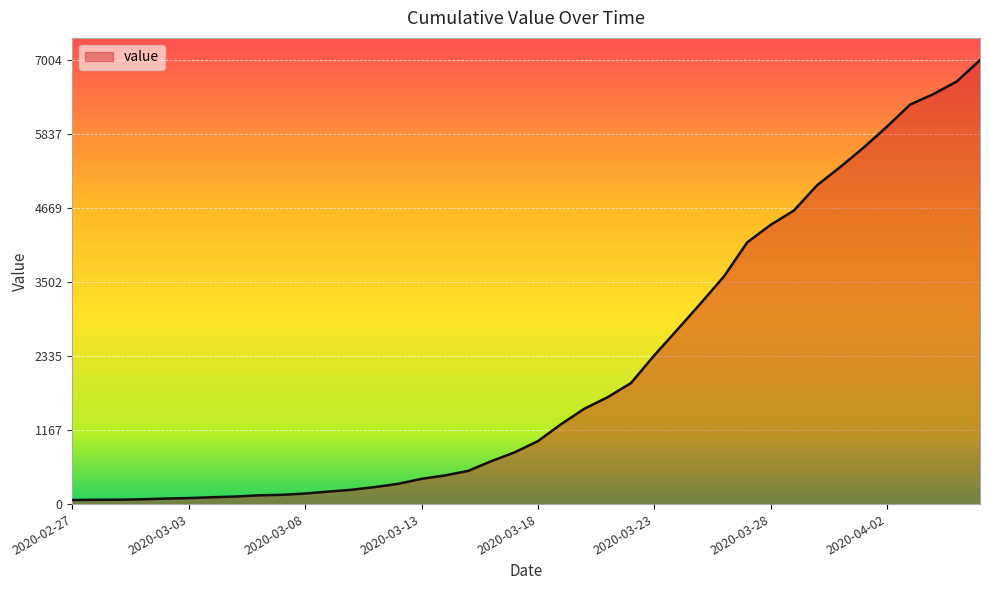

What is the greatest value displayed?

7004